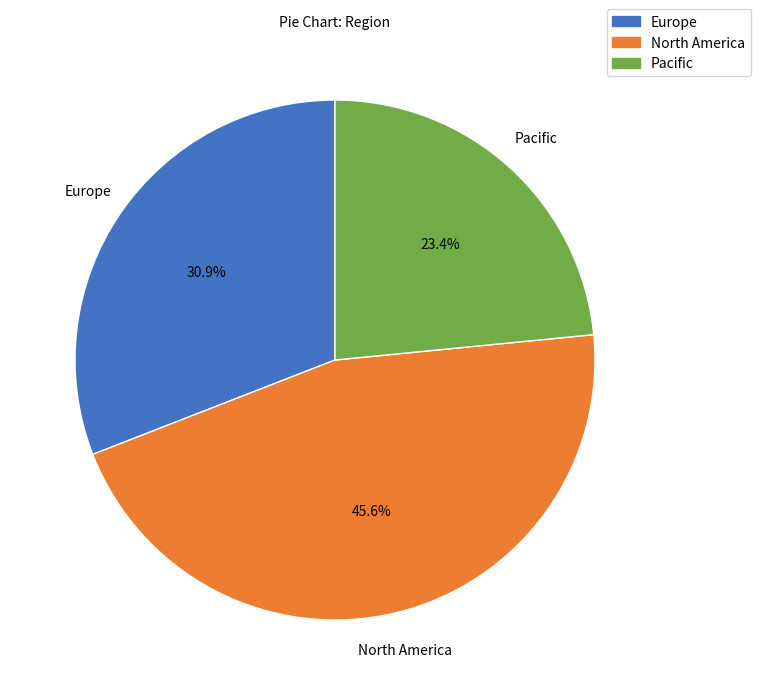

What is the smallest slice in the pie chart?

Pacific